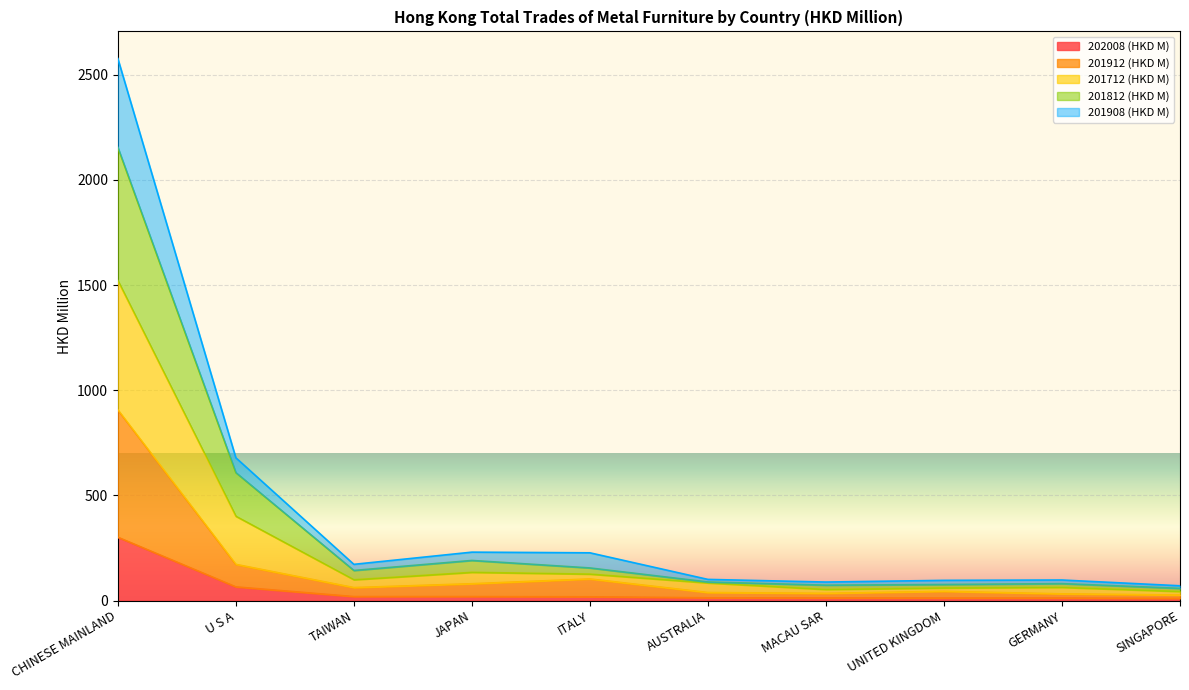

At which category is the sum across all series the highest?

CHINESE MAINLAND